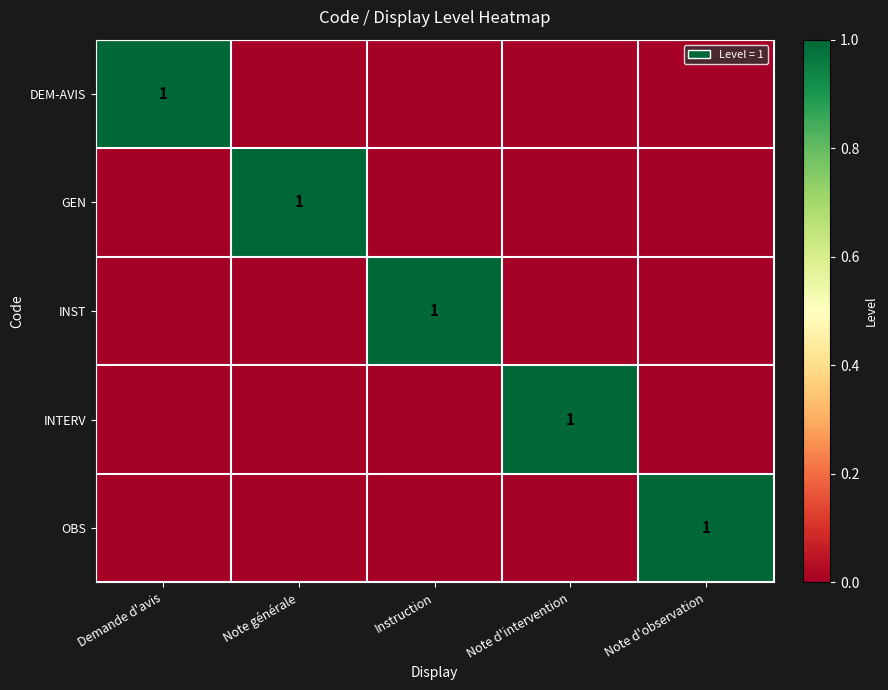

The value of DEM-AVIS at Demande d'avis is 0. True or false?

False